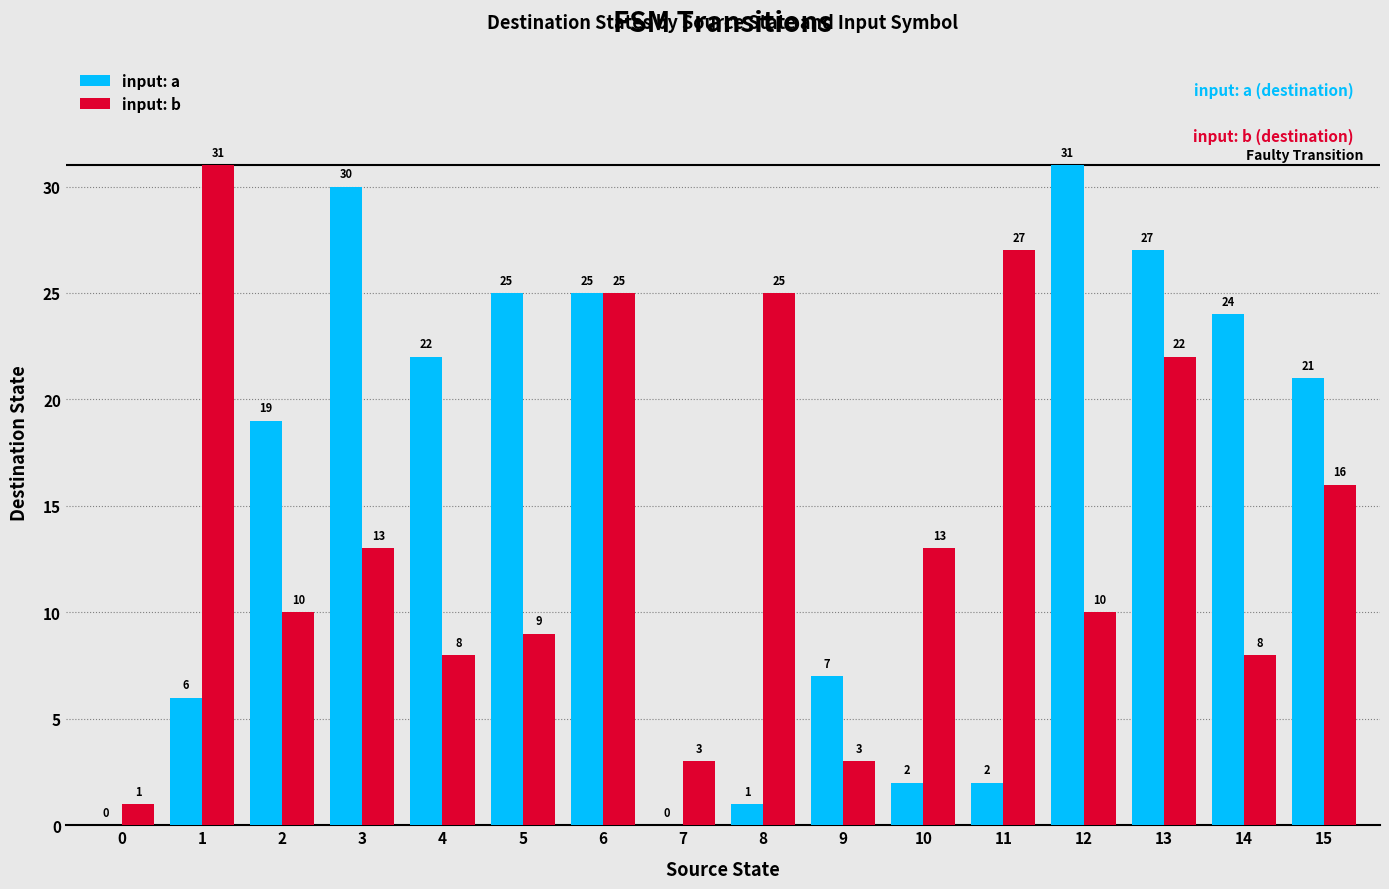

Count the number of categories in the chart.

16